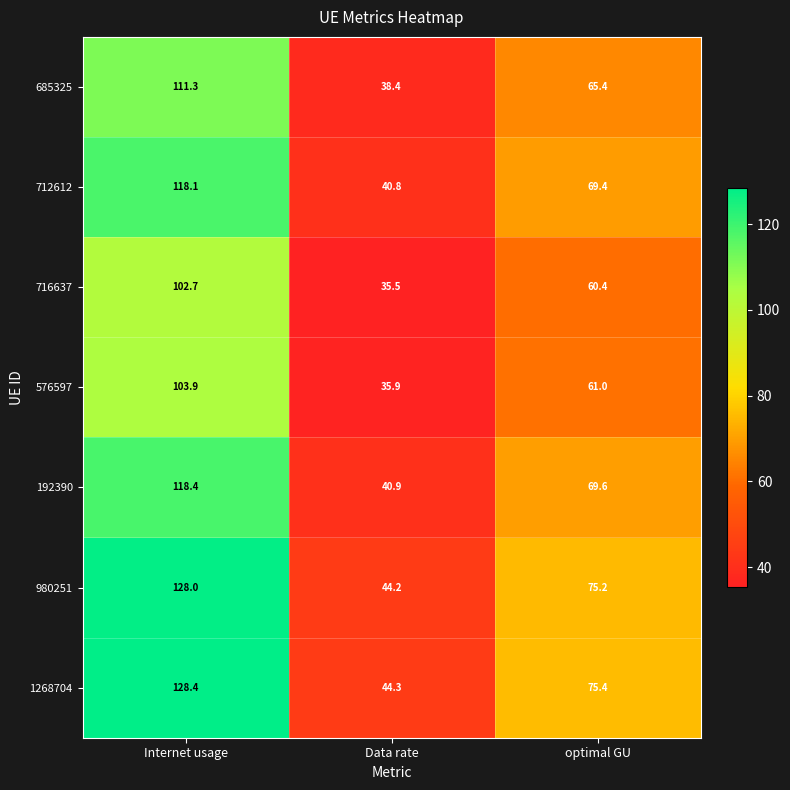

Reading left to right, list all the values displayed in this chart.

685325: 111.3	38.4	65.4
712612: 118.1	40.8	69.4
716637: 102.7	35.5	60.4
576597: 103.9	35.9	61.0
192390: 118.4	40.9	69.6
980251: 128.0	44.2	75.2
1268704: 128.4	44.3	75.4